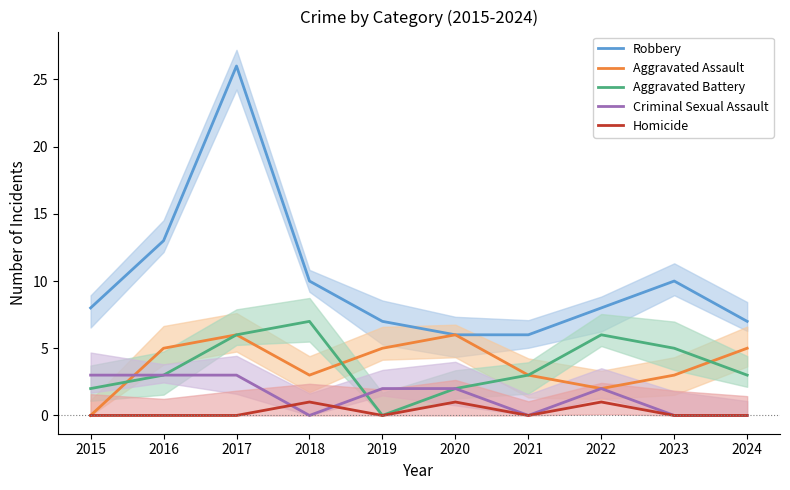

The value of Robbery at 2020 is 9. True or false?

False